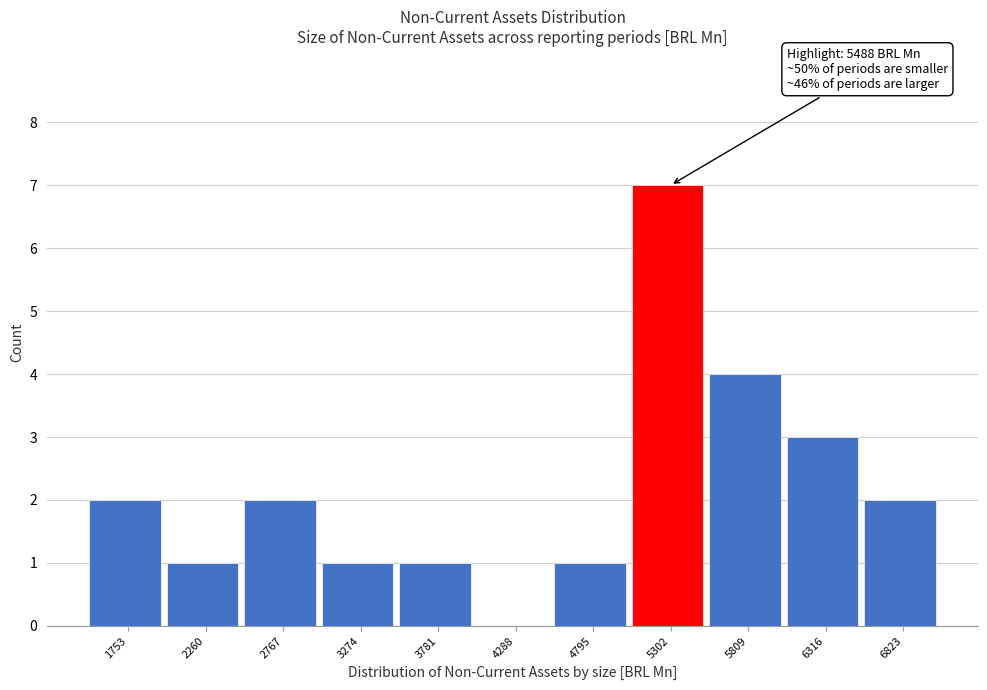

The value at 4795 is 1. True or false?

True